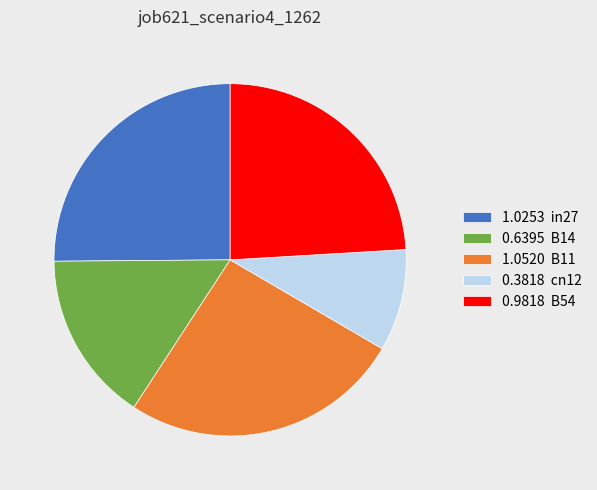

Does 0.9818 B54 account for over 50% of the chart?

No